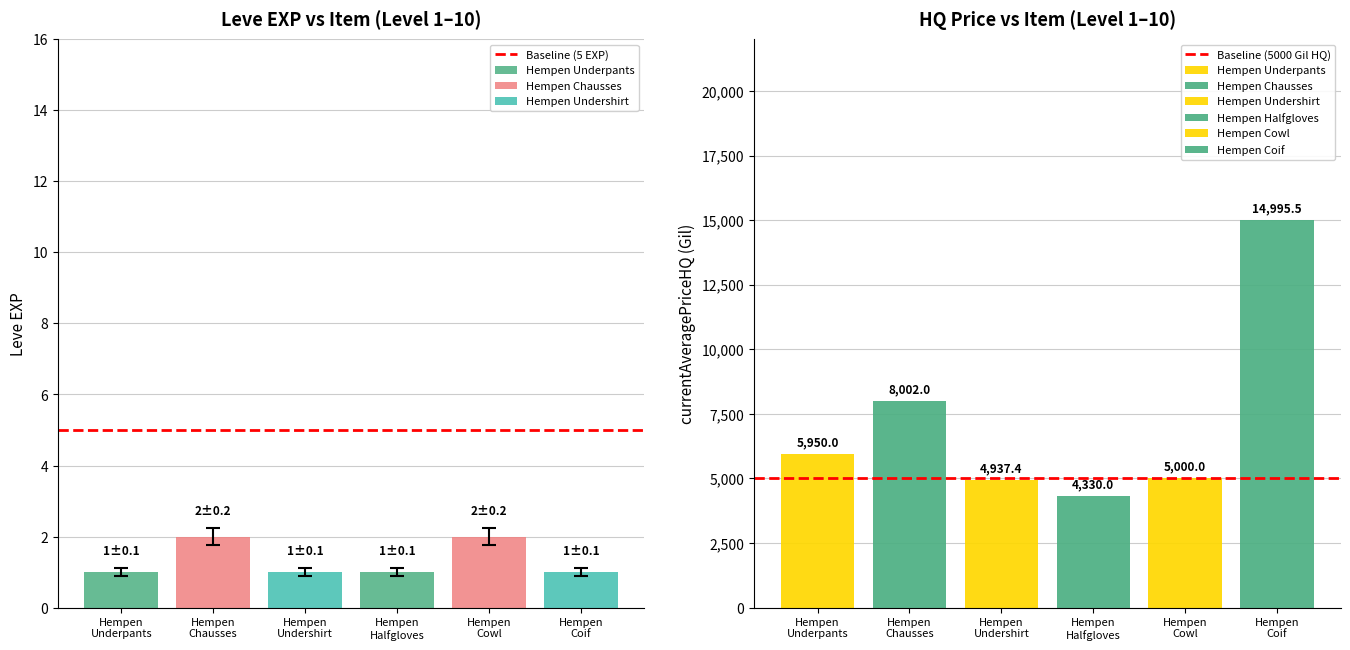

Does the chart contain any negative values?

No